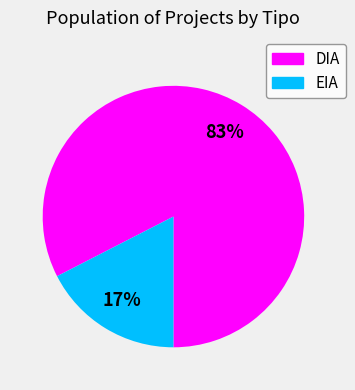

Which has a higher value, DIA or EIA?

DIA